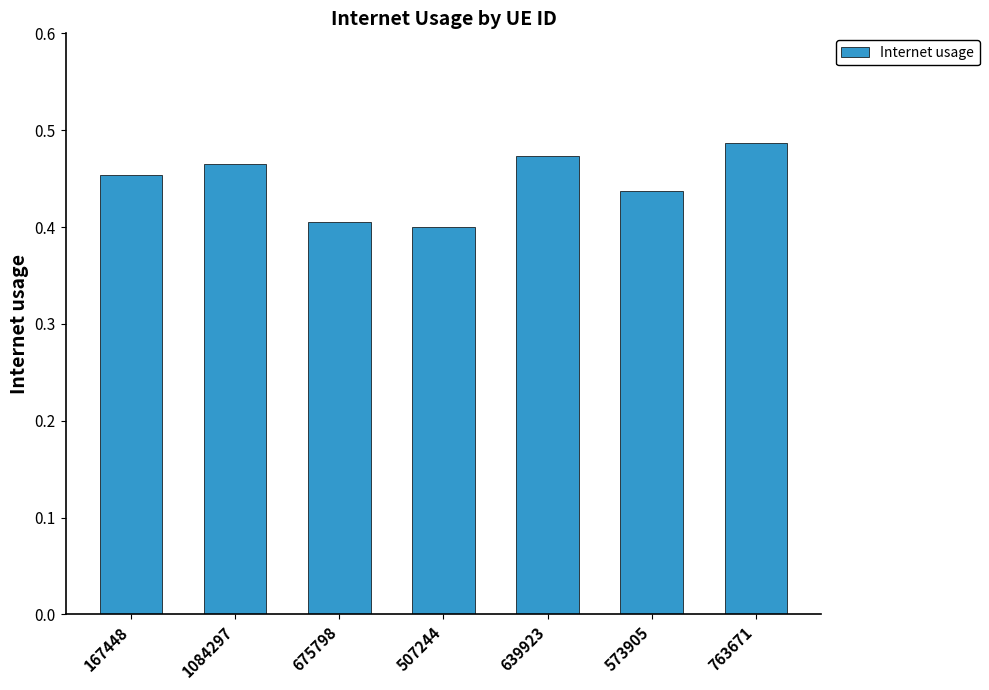

Rank the categories by value from lowest to highest.

507244, 675798, 573905, 167448, 1084297, 639923, 763671